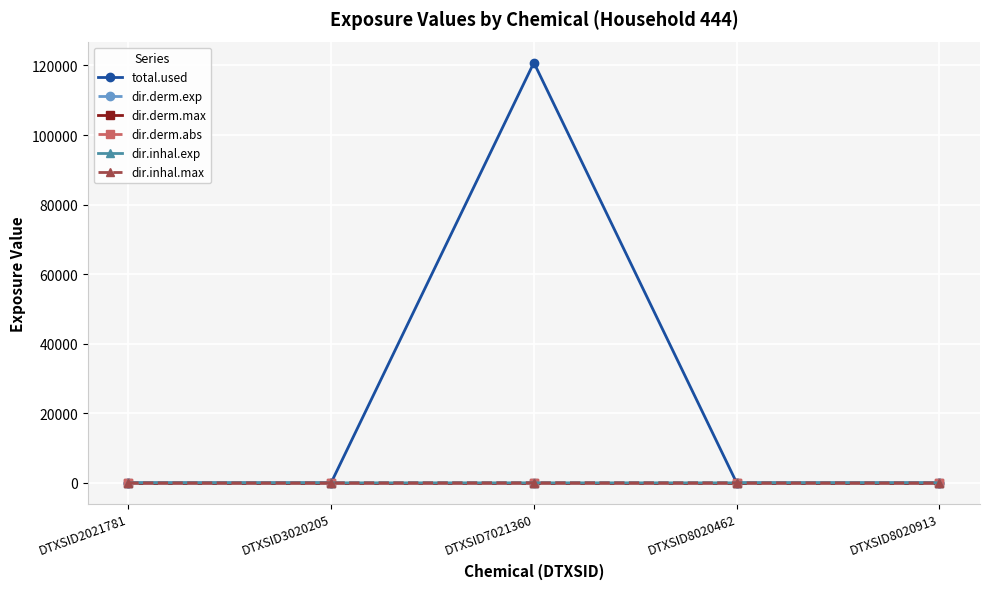

What value does the total.used series have at DTXSID7021360?

120812.4